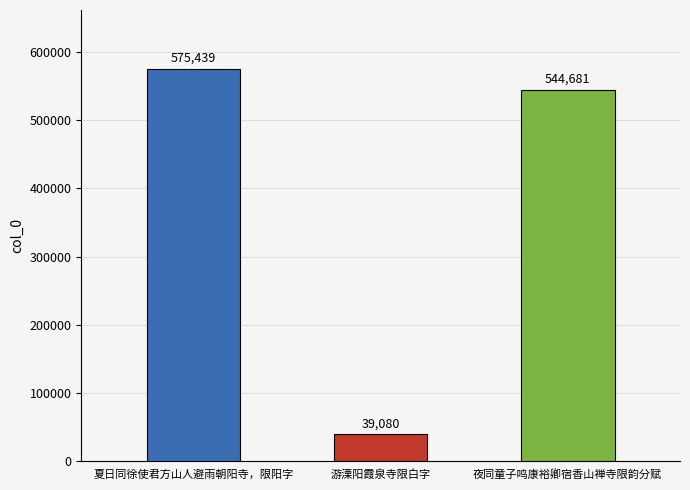

Does the chart contain stacked bars?

No